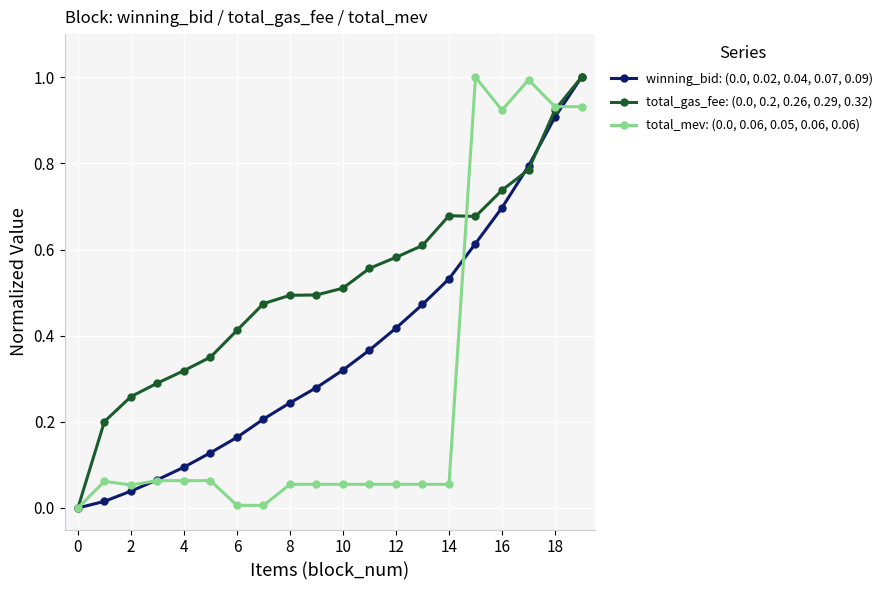

What is the maximum value for total_gas_fee: (0.0, 0.2, 0.26, 0.29, 0.32)?

1.0